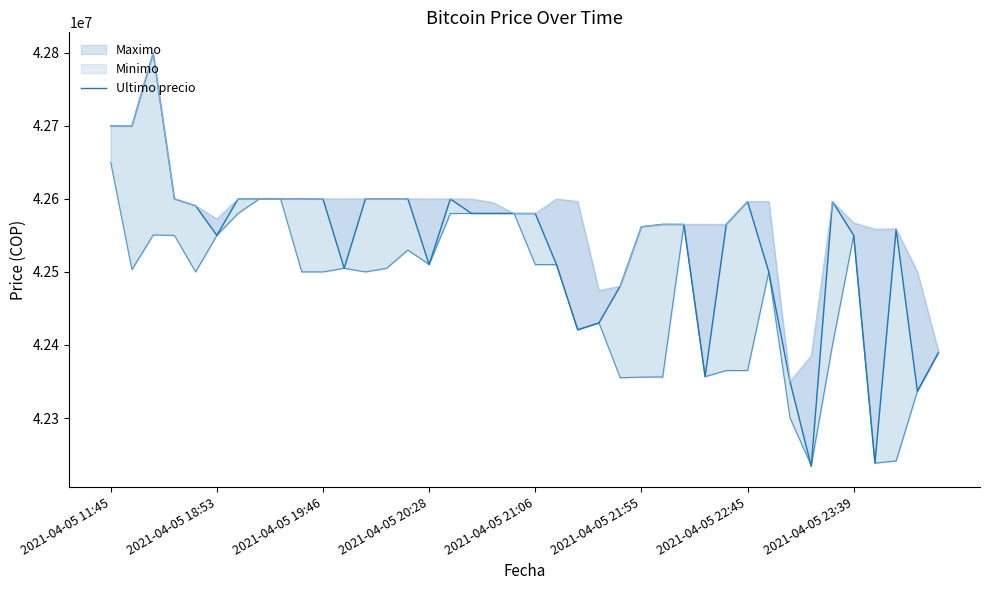

What is the difference between the maximum and minimum values?

565752